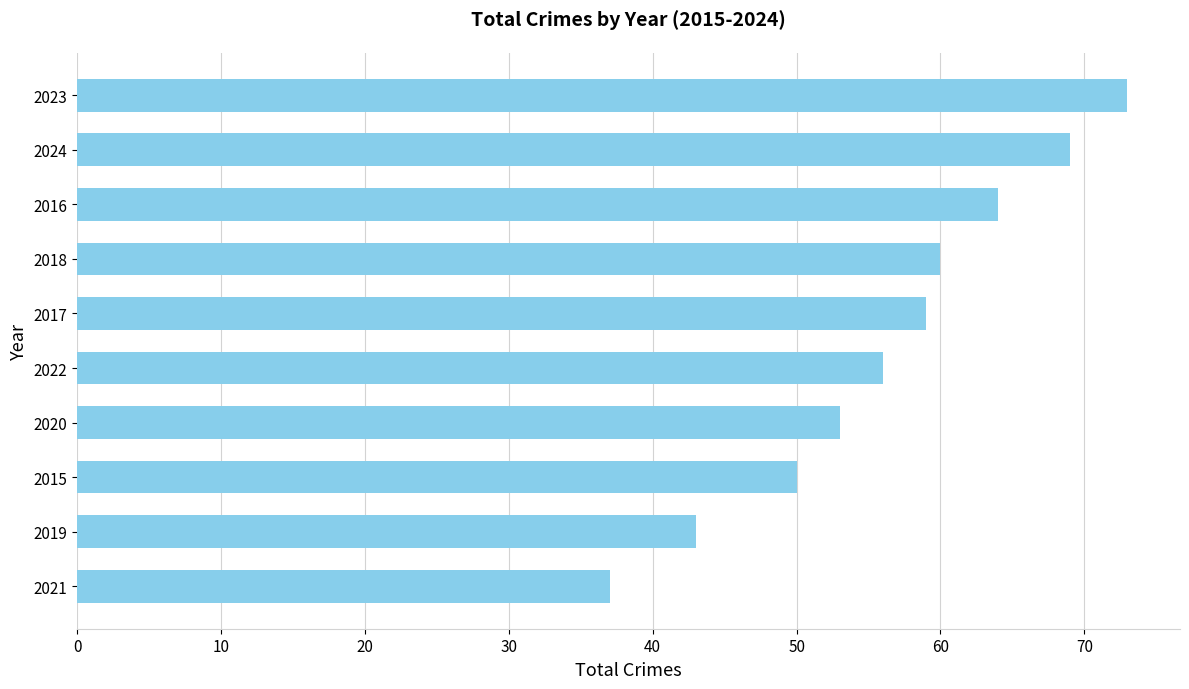

Reading bottom to top, list all the values displayed in this chart.

37	43	50	53	56	59	60	64	69	73